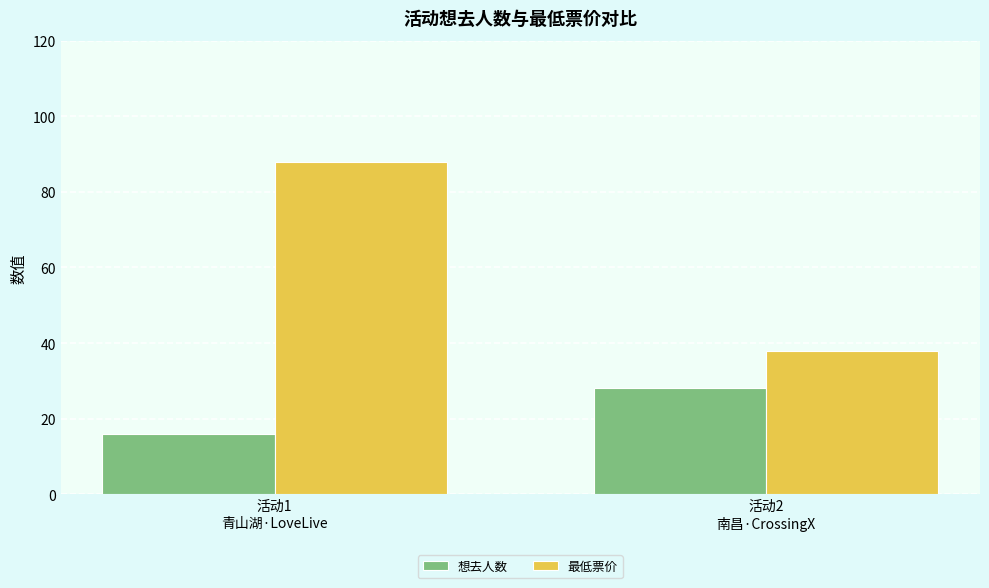

What is the difference between the highest and lowest values at 活动1
青山湖·LoveLive?

72